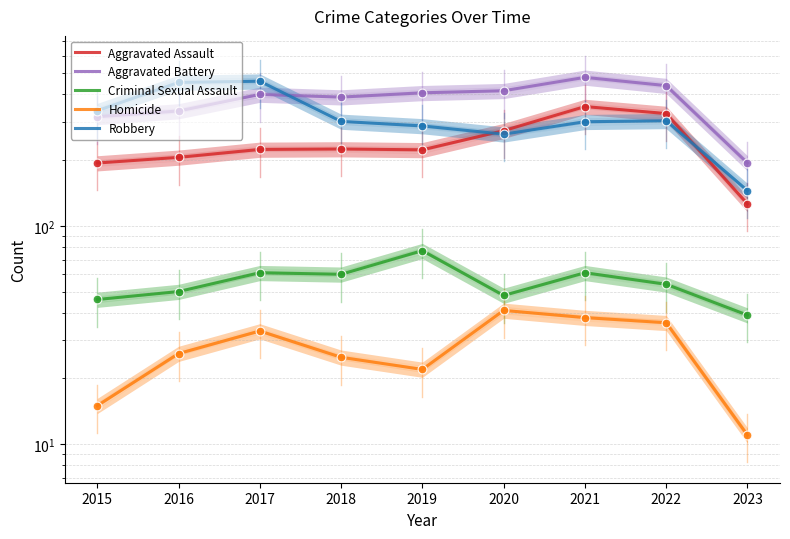

At which category is the sum across all series the highest?

2021